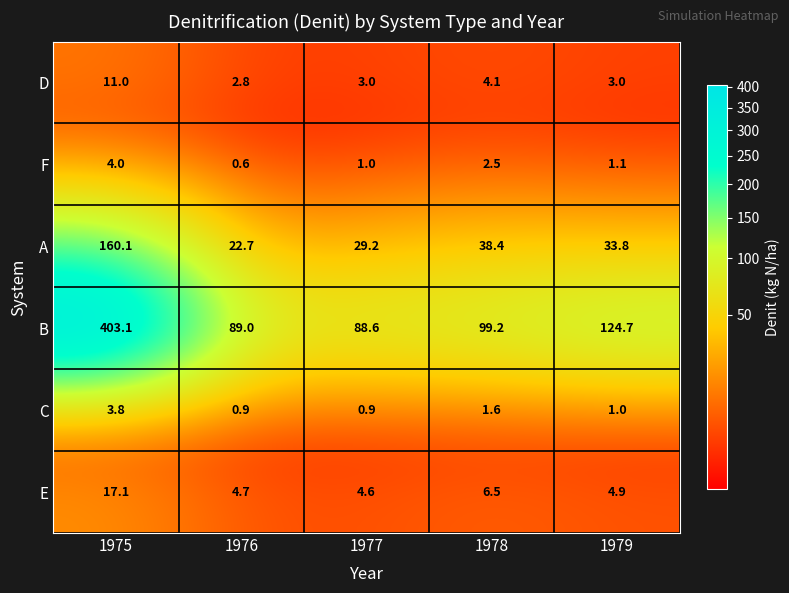

What is the difference between the highest and lowest values at 1975?

399.3